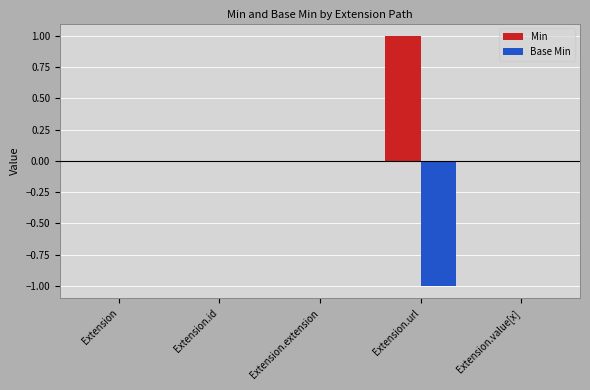

Which series has the largest total across all categories?

Min